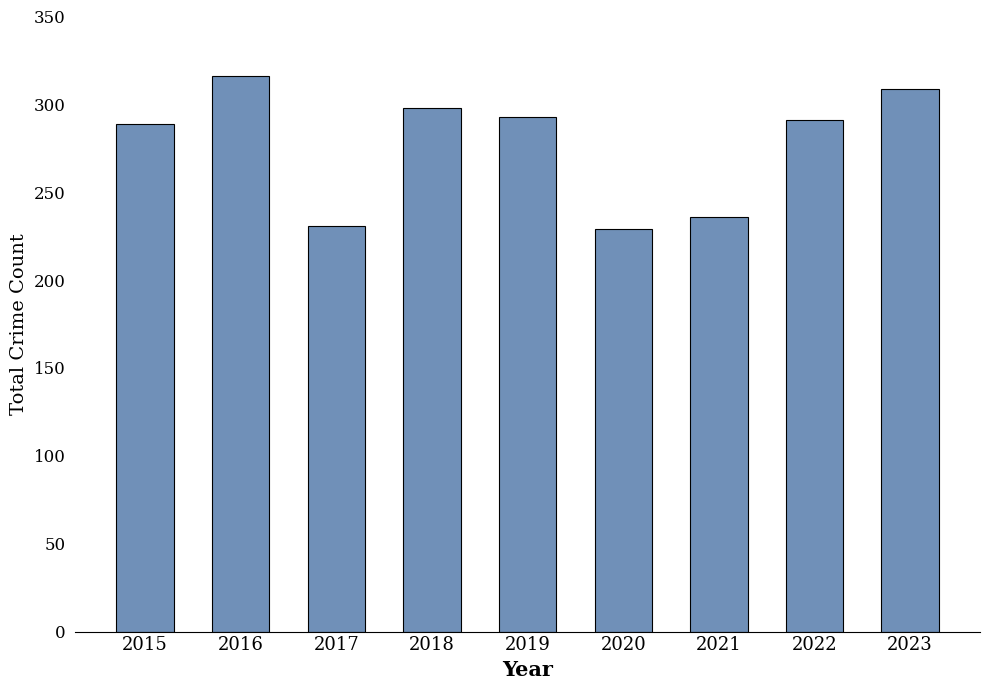

What is the sum of all values?

2492